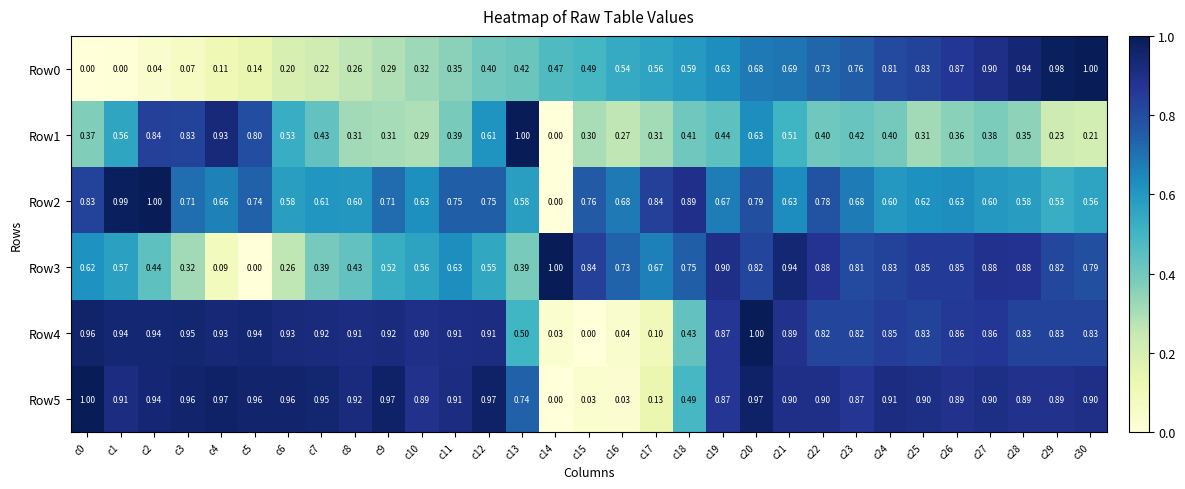

Is the value of Row2 at c12 greater than the value of Row4 at c18?

Yes